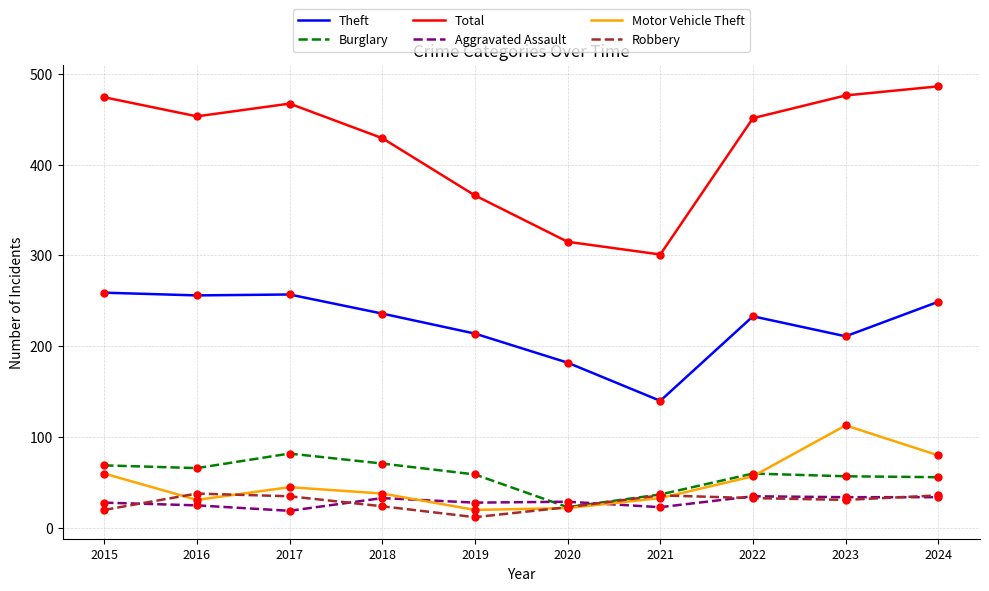

What is the spread (max minus min) of values at 2018?

405